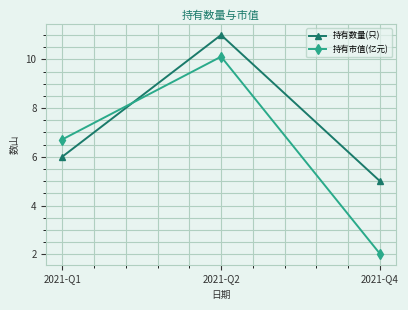

Reading right to left, what are all the values shown in this chart?

持有数量(只): 2021-Q4=5.0	2021-Q2=11.0	2021-Q1=6.0
持有市值(亿元): 2021-Q4=2.0	2021-Q2=10.1	2021-Q1=6.7